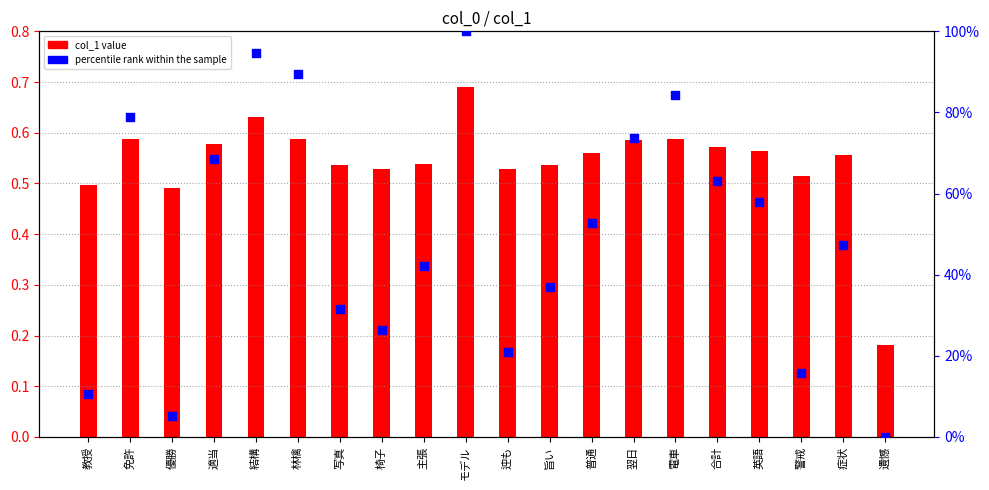

Is the value of percentile rank within the sample at 電車 greater than the value of col_1 value at 合計?

Yes